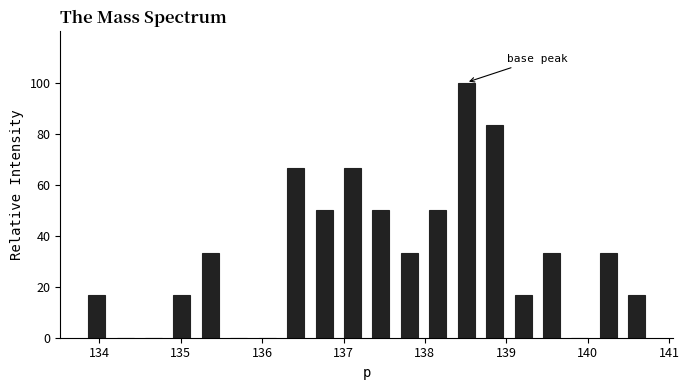

Around what value on the x-axis is the tallest bar? Give the approximate position of its centre, as read against the axis.

138.5